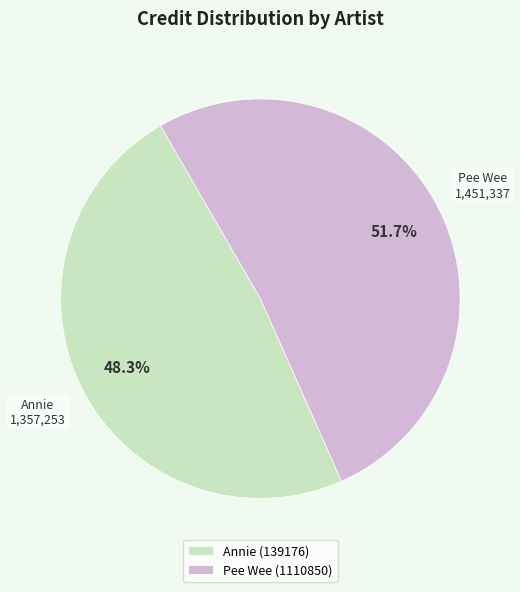

To the nearest percent, what is the difference between the Pee Wee (1110850) and Annie (139176) slice percentages?

3%